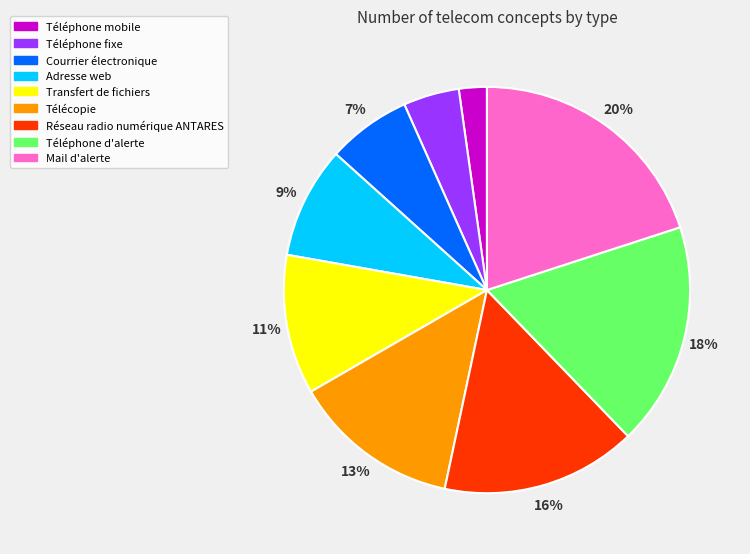

To the nearest percent, what portion does Adresse web represent?

9%